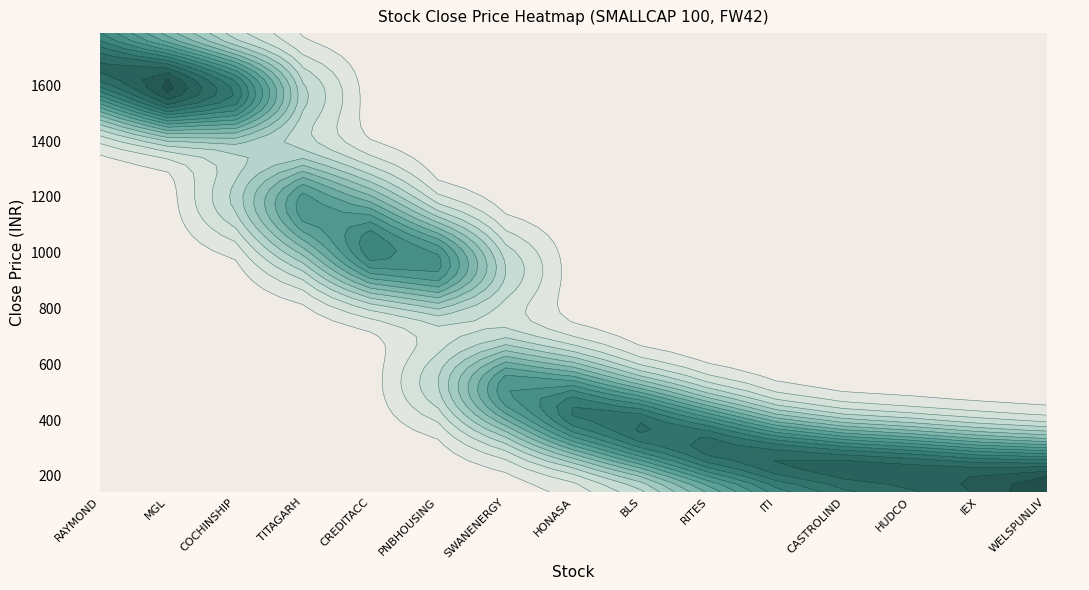

Reading left to right, transcribe all the data shown in this chart.

RAYMOND: 0=1701.8	1=1701.8	2=1701.8	3=1701.8	4=1701.8
MGL: 0=1582.2	1=1582.2	2=1582.2	3=1582.2	4=1582.2
COCHINSHIP: 0=1564.0	1=1564.0	2=1564.0	3=1564.0	4=1564.0
TITAGARH: 0=1197.5	1=1197.5	2=1197.5	3=1197.5	4=1197.5
CREDITACC: 0=1026.0	1=1026.0	2=1026.0	3=1026.0	4=1026.0
PNBHOUSING: 0=932.8	1=932.8	2=932.8	3=932.8	4=932.8
SWANENERGY: 0=540.2	1=540.2	2=540.2	3=540.2	4=540.2
HONASA: 0=422.9	1=422.9	2=422.9	3=422.9	4=422.9
BLS: 0=378.4	1=378.4	2=378.4	3=378.4	4=378.4
RITES: 0=302.9	1=302.9	2=302.9	3=302.9	4=302.9
ITI: 0=240.1	1=240.1	2=240.1	3=240.1	4=240.1
CASTROLIND: 0=222.2	1=222.2	2=222.2	3=222.2	4=222.2
HUDCO: 0=215.1	1=215.1	2=215.1	3=215.1	4=215.1
IEX: 0=191.0	1=191.0	2=191.0	3=191.0	4=191.0
WELSPUNLIV: 0=167.6	1=167.6	2=167.6	3=167.6	4=167.6